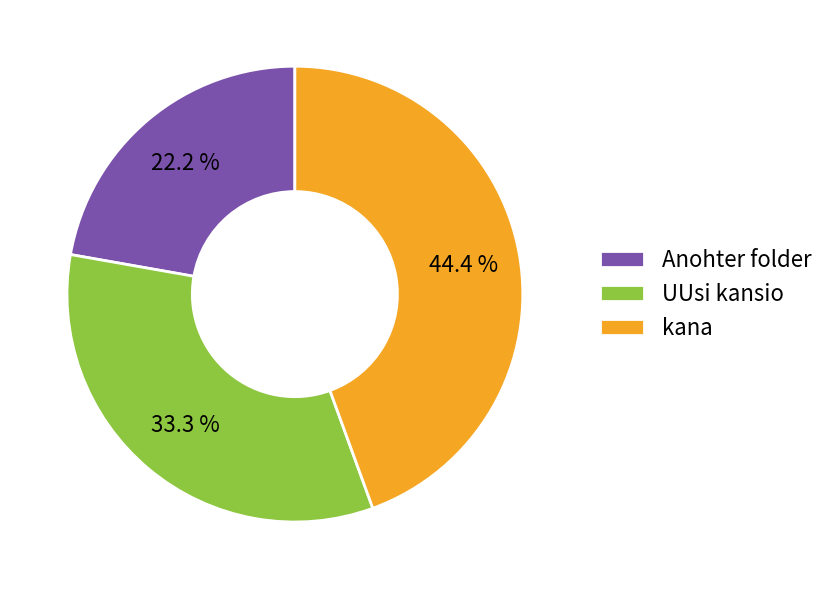

To the nearest percent, what is the difference between the largest and smallest slice percentages?

22%